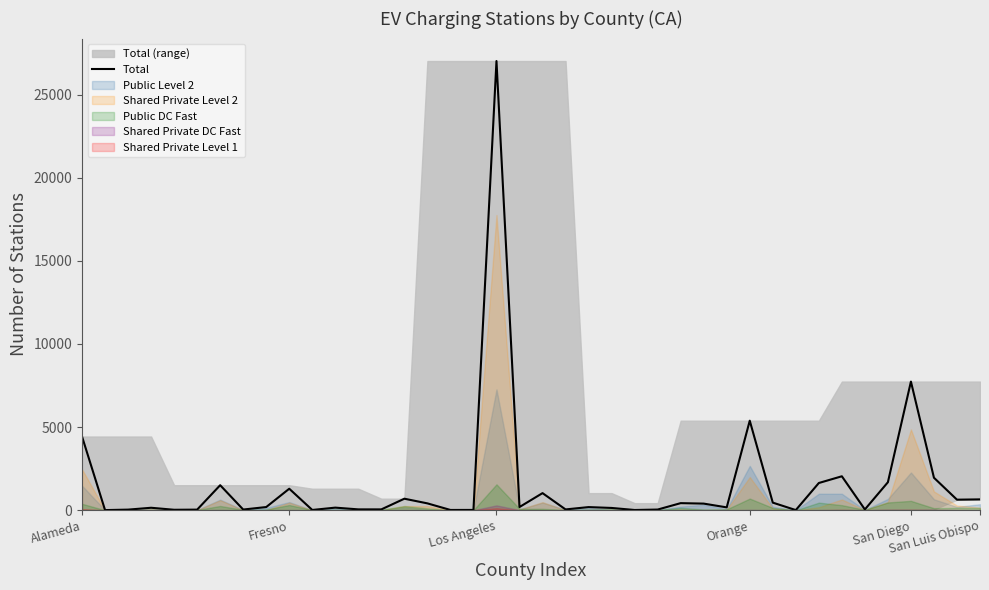

True or false: the data shows 97 at 11.

False